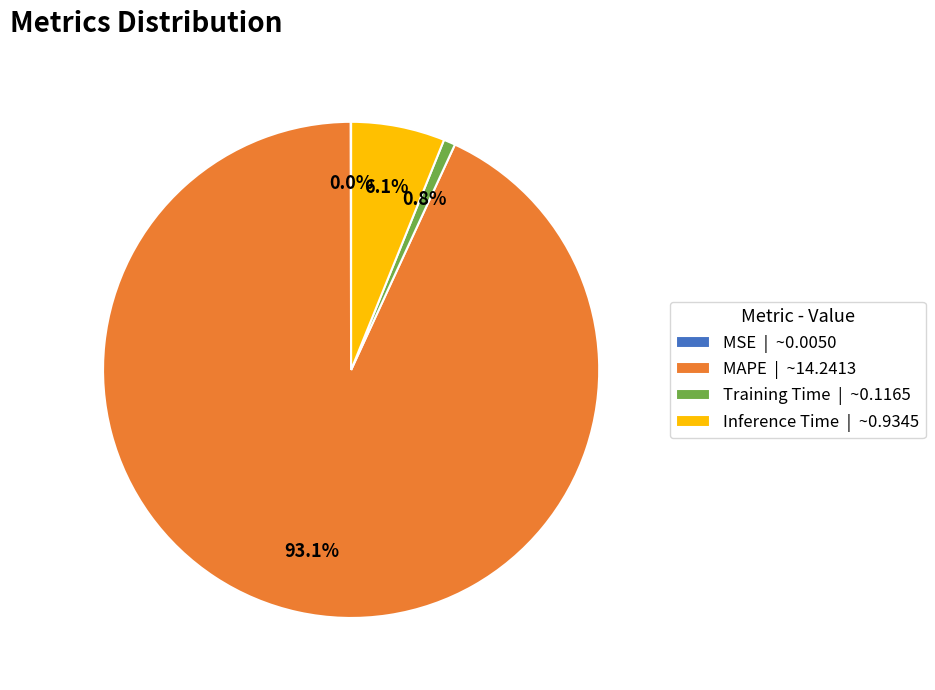

Combined, what portion of the pie is Training Time | ~0.1165 and MAPE | ~14.2413?

93.9%